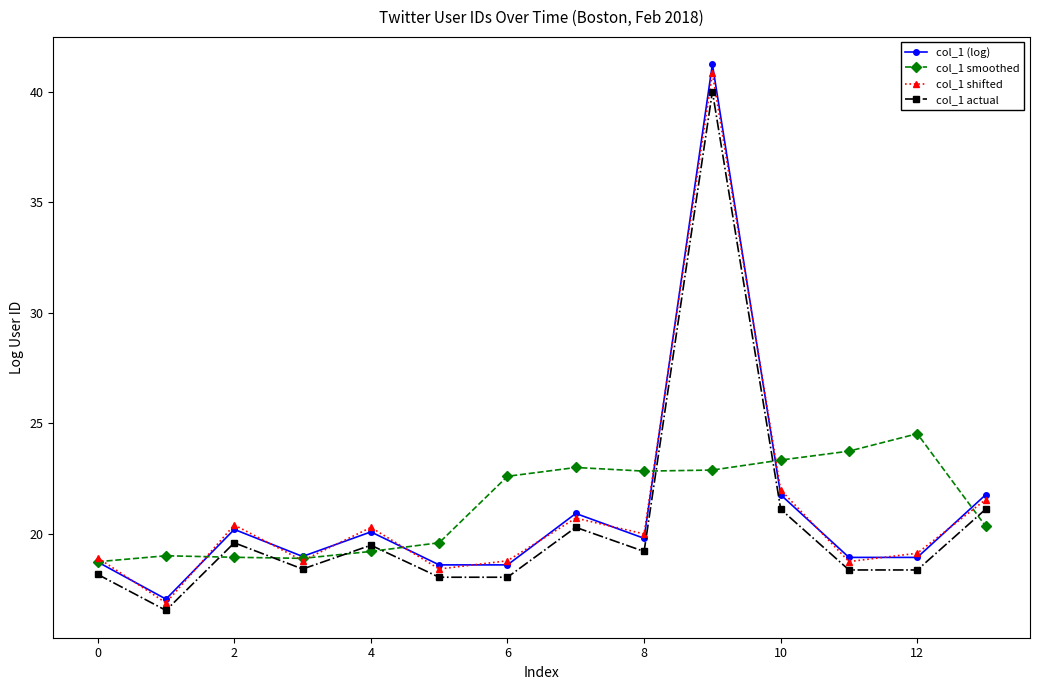

What is the value of the col_1 shifted point at the 9th from the left?

20.0